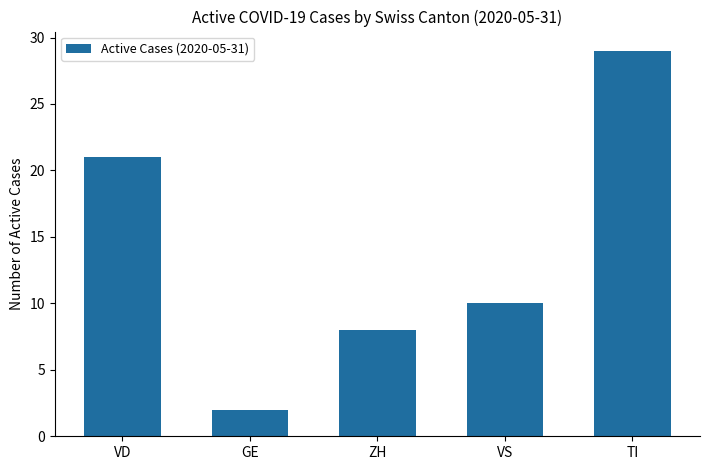

Reading left to right, transcribe all the data shown in this chart.

21	2	8	10	29